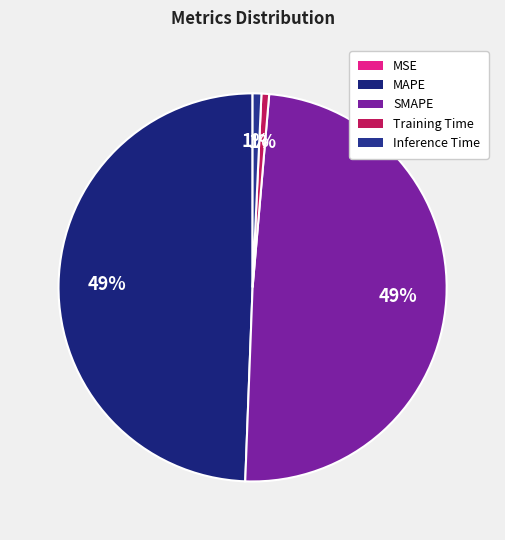

Is it true that SMAPE is 36% of the pie?

False